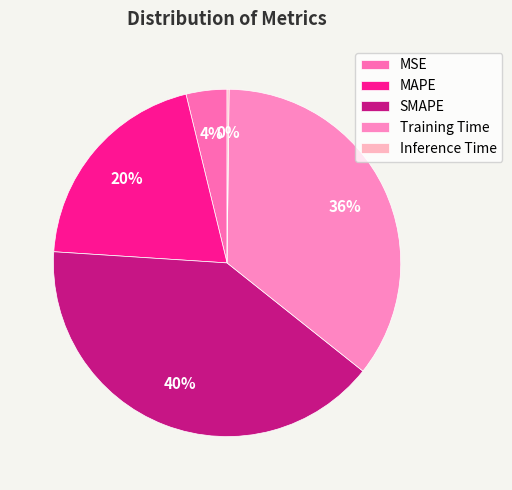

Rank the categories by value from lowest to highest.

Inference Time, MSE, MAPE, Training Time, SMAPE